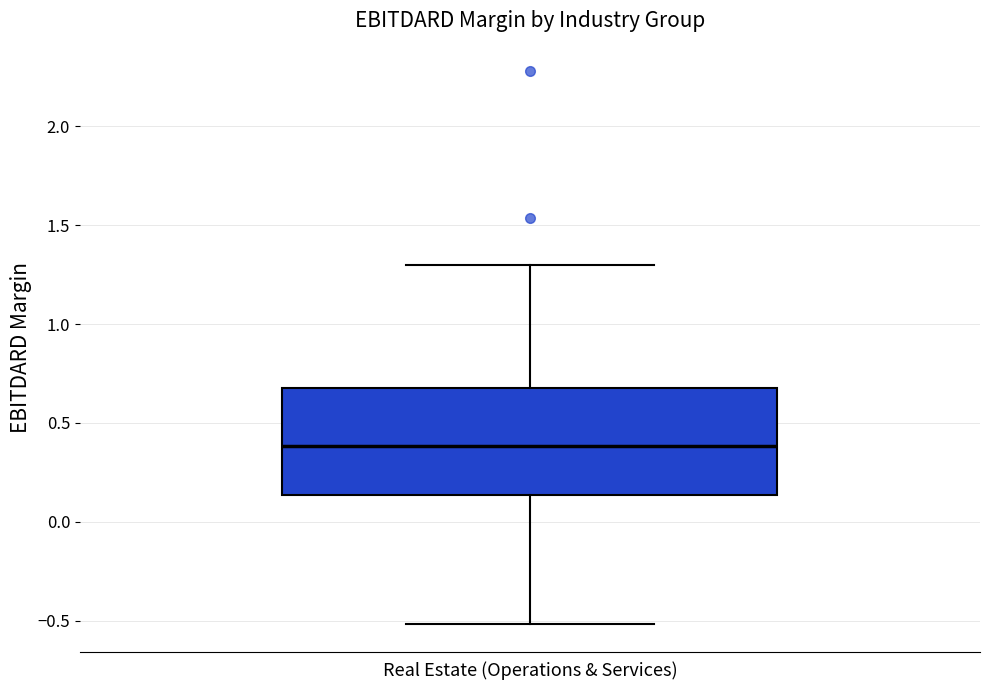

Transcribe this box plot: give where the median line is, the range the box spans, and where the two whiskers end, as read against the y-axis. The values are not printed on the chart, so give them approximately, as read against the axis.

median 0.40, box 0.15 to 0.70, whiskers -0.50 to 1.30